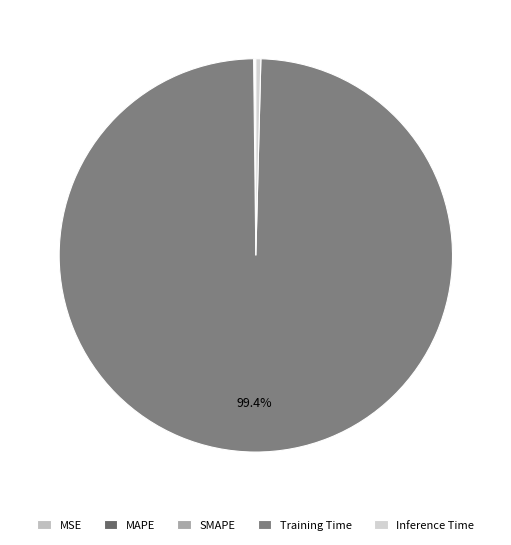

Is it true that Inference Time is 0% of the pie?

True